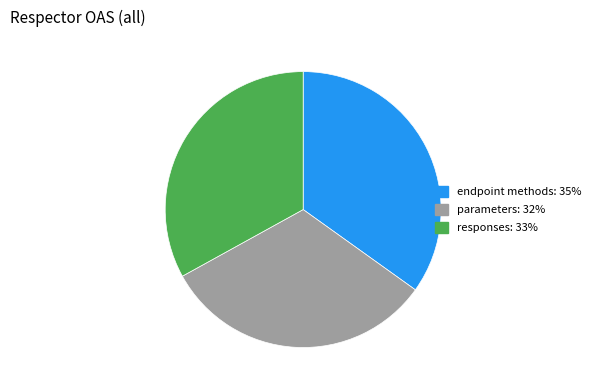

Does any single category account for the majority?

No